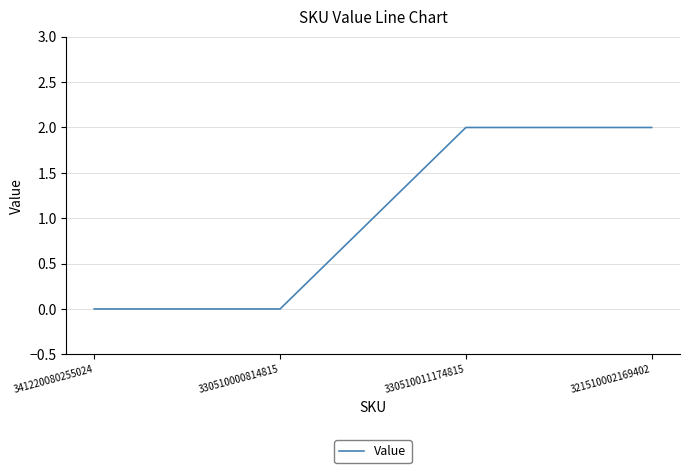

The value at 330510000814815 is 1. True or false?

False